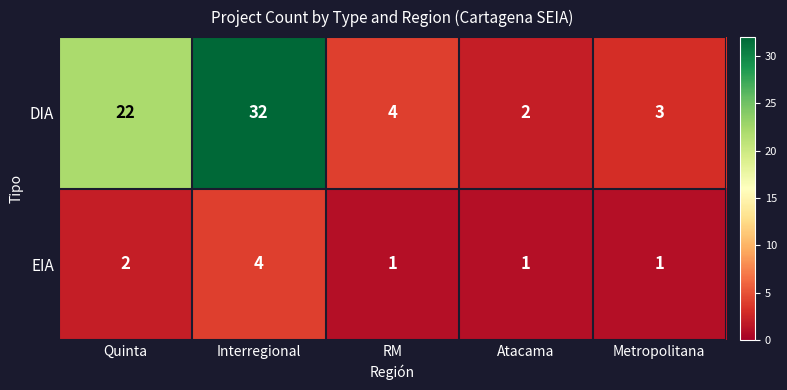

Which series has the largest total across all categories?

DIA